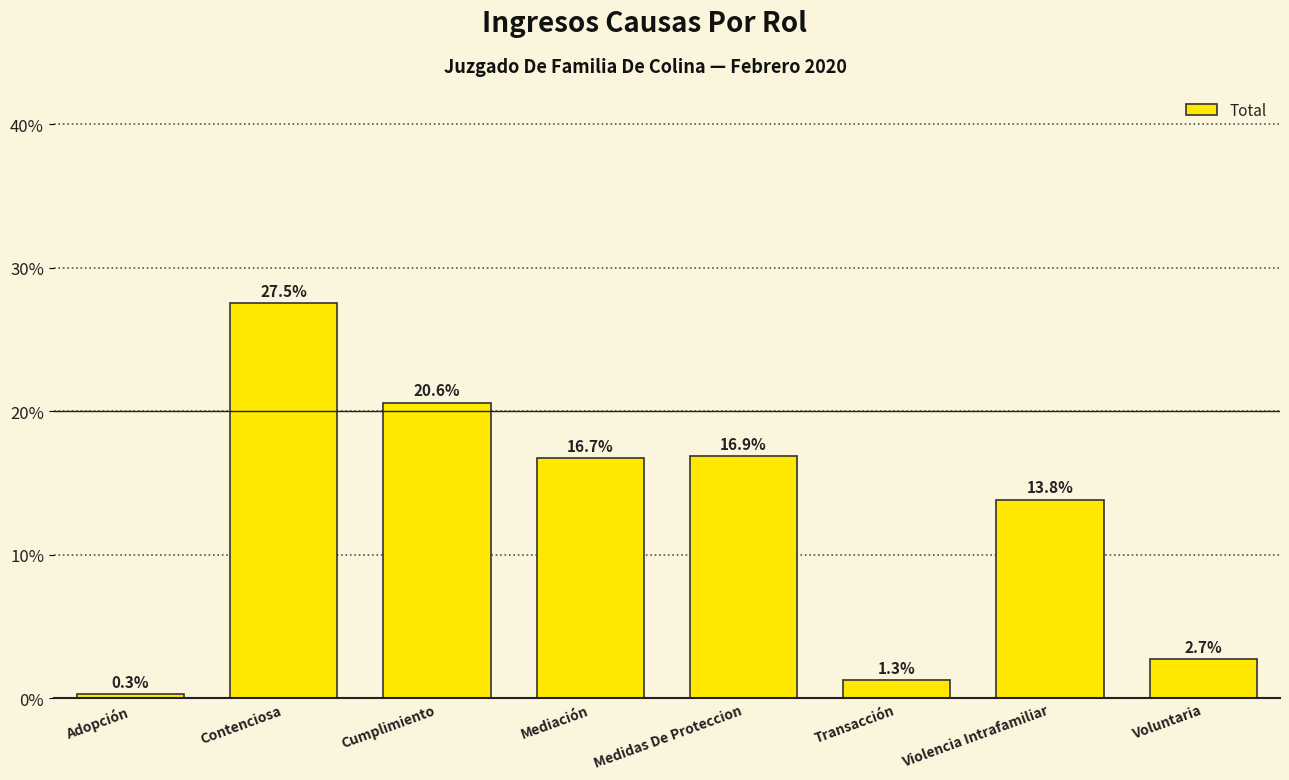

The value at Cumplimiento is 9.3. True or false?

False